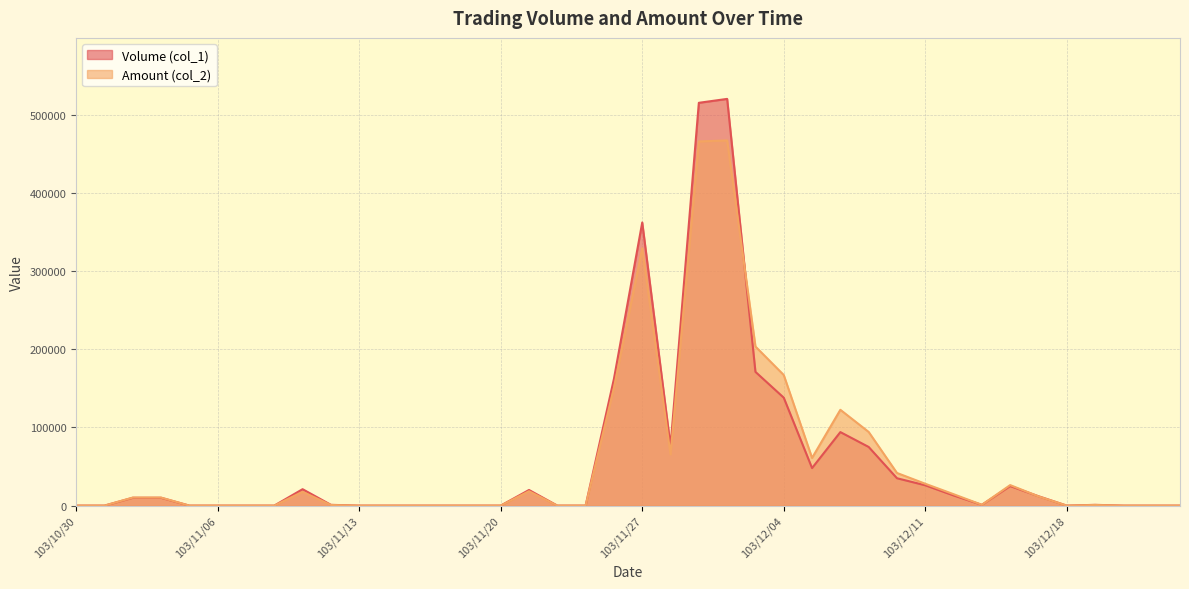

Rank the series at 103/12/23 from lowest to highest value.

Volume (col_1), Amount (col_2)